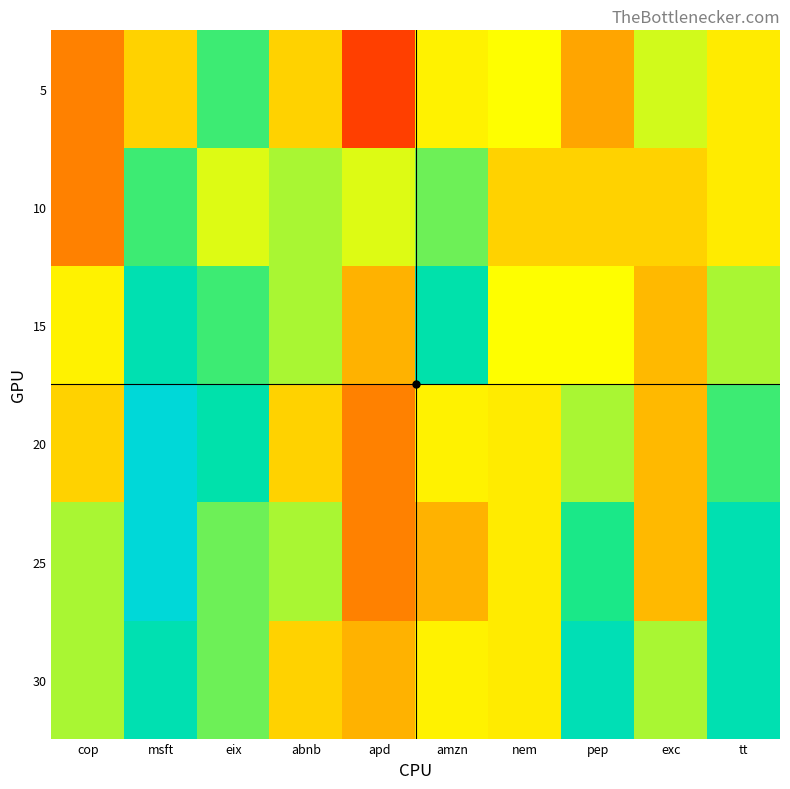

How many categories are shown in the chart?

10